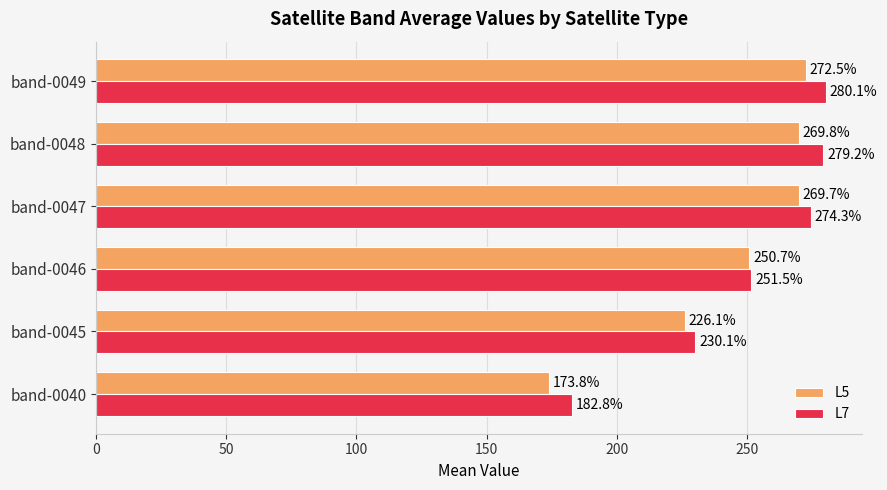

At which category does the chart reach its peak across all series?

band-0049